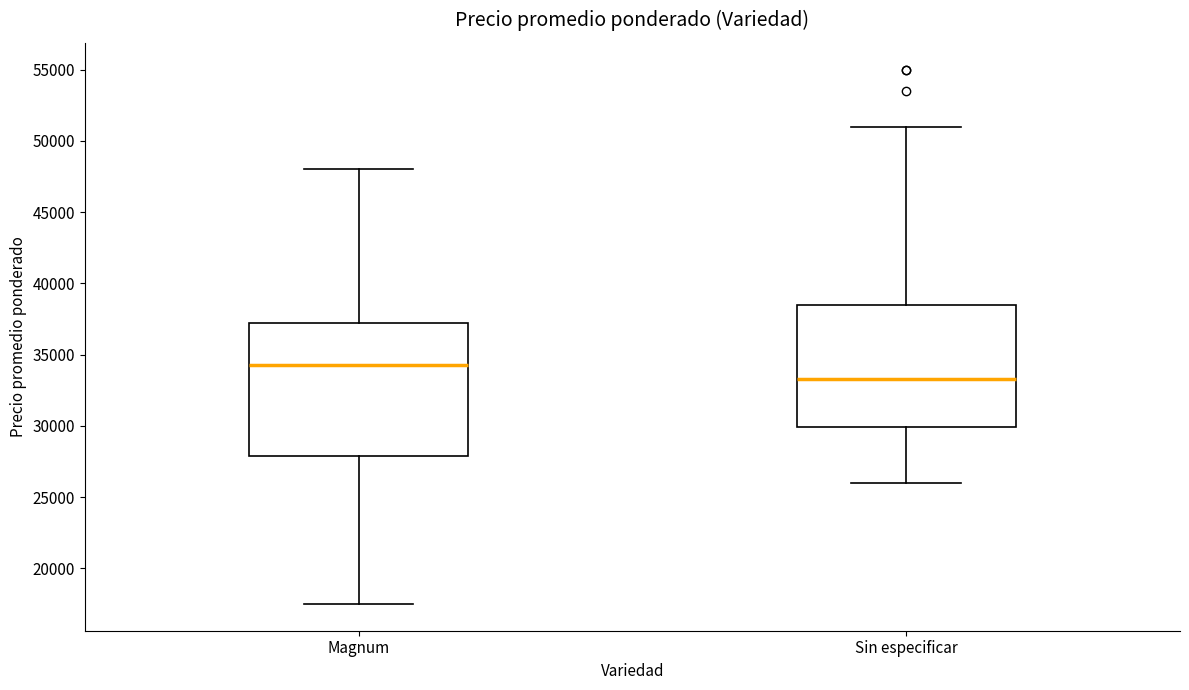

Reading left to right, transcribe this box plot: for each box, give where its median line is, the range the box spans, and where its two whiskers end, as read against the y-axis. The values are not printed on the chart, so give them approximately, as read against the axis.

Magnum: median 34500, box 28000 to 37500, whiskers 17500 to 48000
Sin especificar: median 33500, box 30000 to 38500, whiskers 26000 to 51000